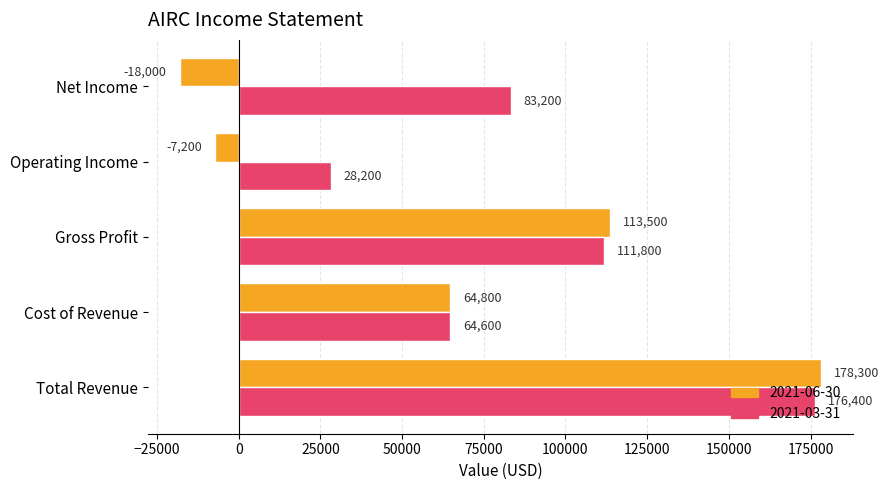

What is the difference between the highest and lowest values at Gross Profit?

1700